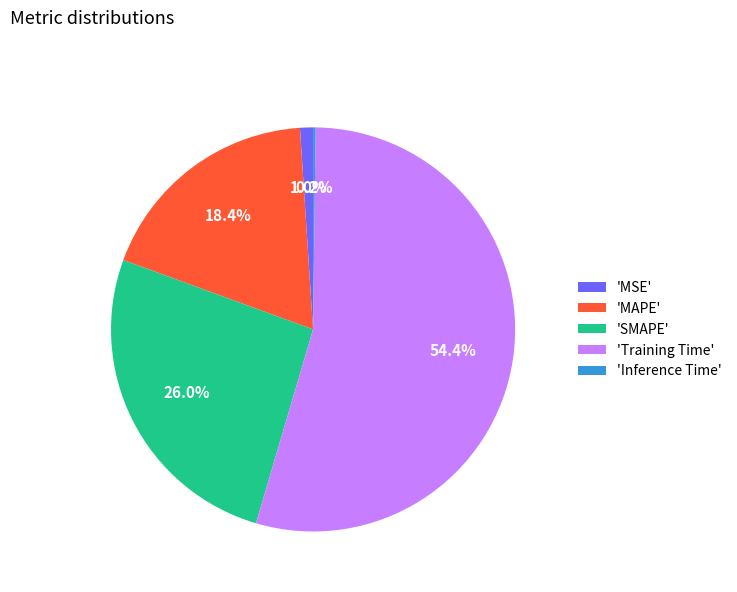

Is there any slice that represents more than half of the pie?

Yes